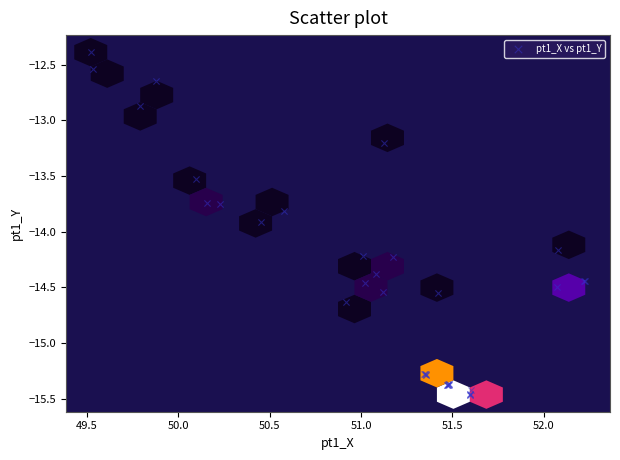

What Y value in the scatter plot is closest to -13?

-12.9